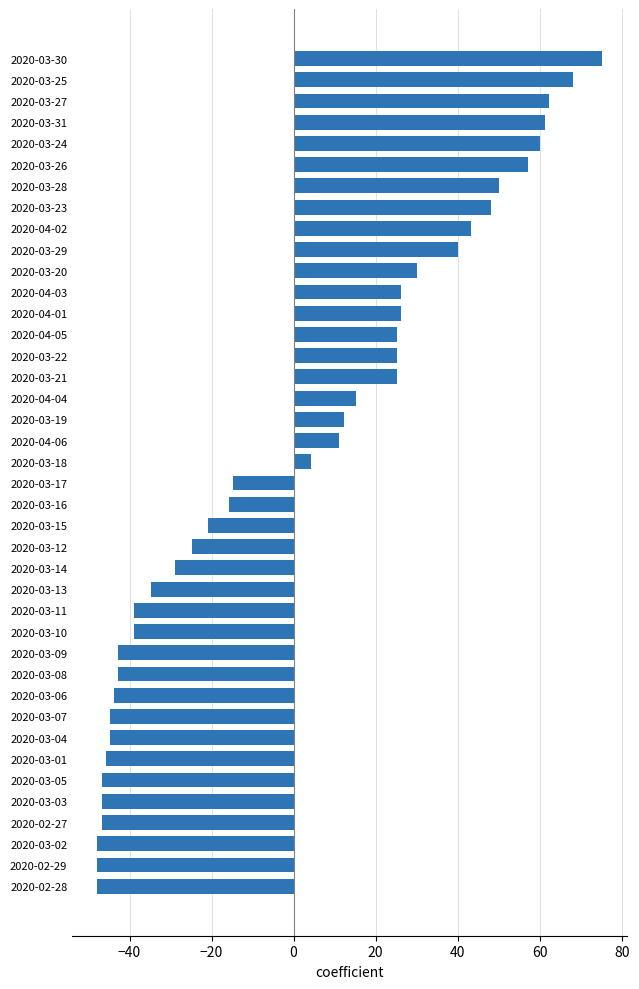

What is the difference between the maximum and second lowest values?

123.0